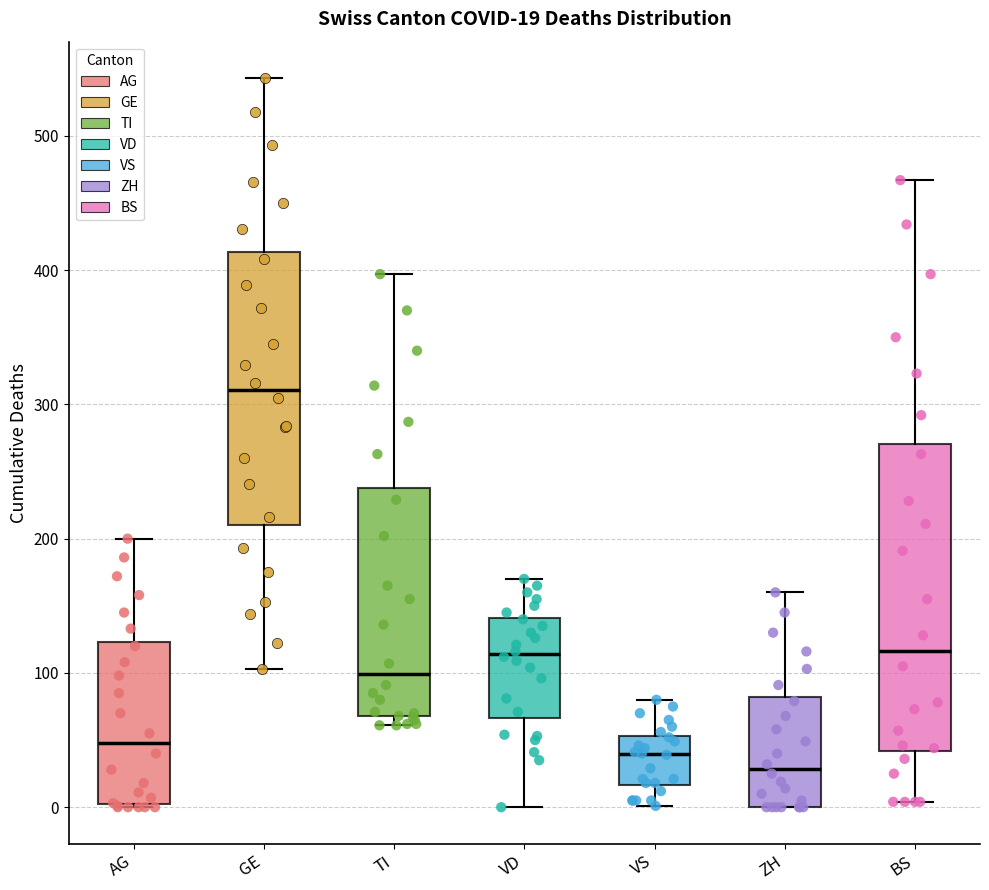

Comparing the boxes themselves (not the whiskers), which one is the tallest?

BS